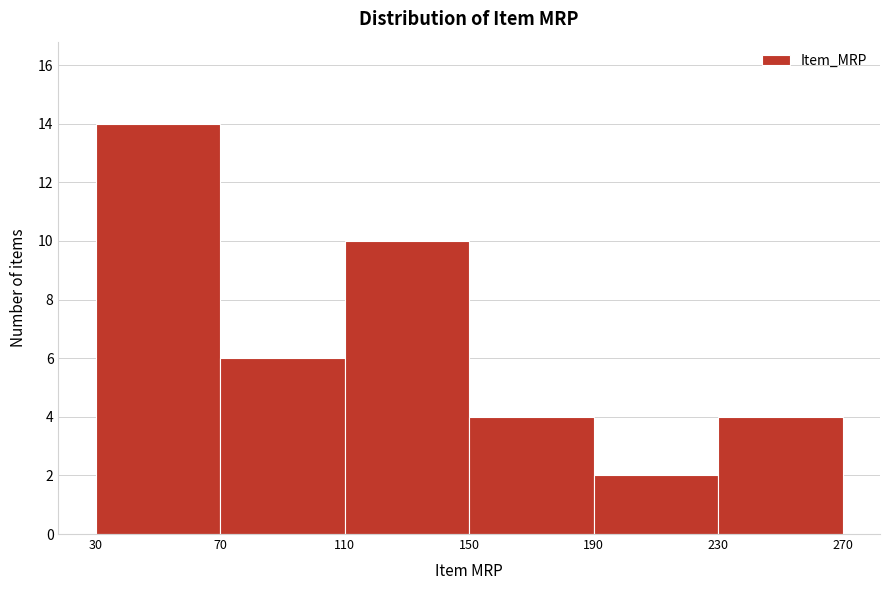

Which range on the x-axis has the tallest bar?

30 to 70